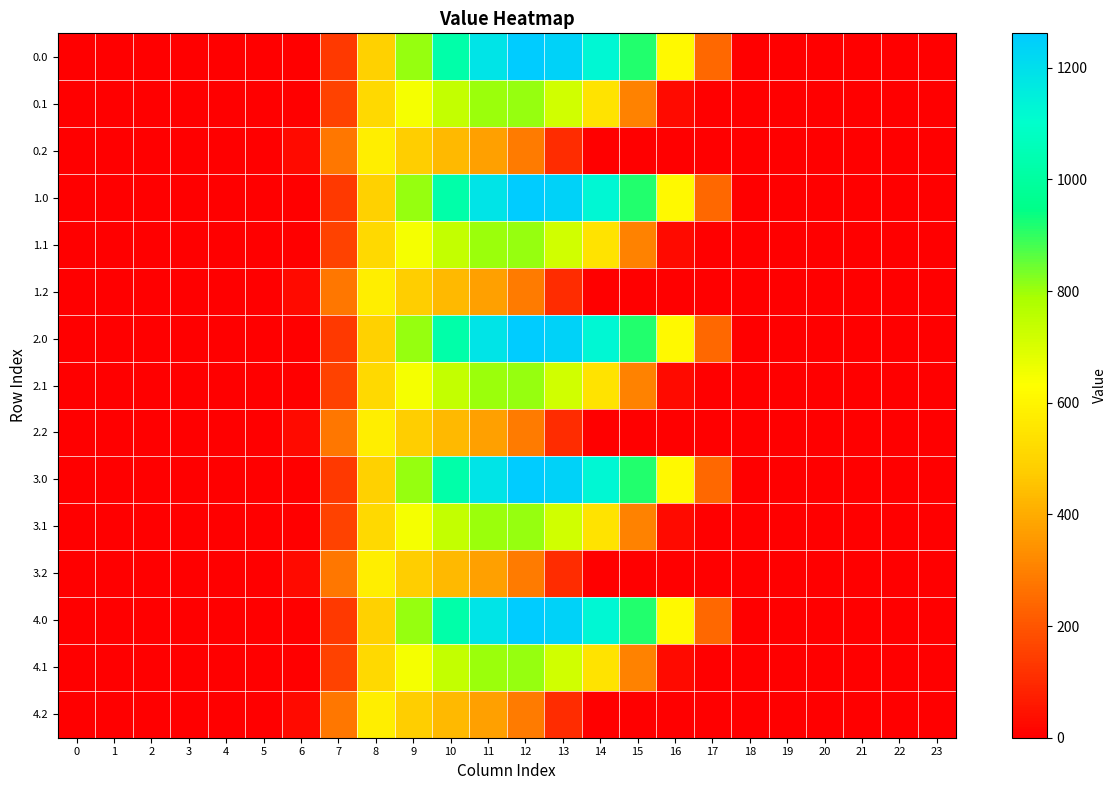

Reading left to right, what are all the values shown in this chart?

0.0: 0=0.0	1=0.0	2=0.0	3=0.0	4=0.0	5=0.0	6=0.0	7=134.3	8=489.3	9=804.0	10=1023.2	11=1185.2	12=1261.6	13=1237.4	14=1128.6	15=911.8	16=613.0	17=243.5	18=0.0	19=0.0	20=0.0	21=0.0	22=0.0	23=0.0
0.1: 0=0.0	1=0.0	2=0.0	3=0.0	4=0.0	5=0.0	6=0.0	7=153.2	8=514.8	9=646.9	10=742.1	11=800.2	12=806.9	13=715.3	14=544.1	15=301.4	16=26.8	17=0.0	18=0.0	19=0.0	20=0.0	21=0.0	22=0.0	23=0.0
0.2: 0=0.0	1=0.0	2=0.0	3=0.0	4=0.0	5=0.0	6=29.3	7=276.9	8=576.6	9=480.7	10=430.5	11=374.4	12=289.5	13=107.8	14=0.0	15=0.0	16=0.0	17=0.0	18=0.0	19=0.0	20=0.0	21=0.0	22=0.0	23=0.0
1.0: 0=0.0	1=0.0	2=0.0	3=0.0	4=0.0	5=0.0	6=0.0	7=134.3	8=489.3	9=804.0	10=1023.2	11=1185.2	12=1261.6	13=1237.4	14=1128.6	15=911.8	16=613.0	17=243.5	18=0.0	19=0.0	20=0.0	21=0.0	22=0.0	23=0.0
1.1: 0=0.0	1=0.0	2=0.0	3=0.0	4=0.0	5=0.0	6=0.0	7=153.2	8=514.8	9=646.9	10=742.1	11=800.2	12=806.9	13=715.3	14=544.1	15=301.4	16=26.8	17=0.0	18=0.0	19=0.0	20=0.0	21=0.0	22=0.0	23=0.0
1.2: 0=0.0	1=0.0	2=0.0	3=0.0	4=0.0	5=0.0	6=29.3	7=276.9	8=576.6	9=480.7	10=430.5	11=374.4	12=289.5	13=107.8	14=0.0	15=0.0	16=0.0	17=0.0	18=0.0	19=0.0	20=0.0	21=0.0	22=0.0	23=0.0
2.0: 0=0.0	1=0.0	2=0.0	3=0.0	4=0.0	5=0.0	6=0.0	7=134.3	8=489.3	9=804.0	10=1023.2	11=1185.2	12=1261.6	13=1237.4	14=1128.6	15=911.8	16=613.0	17=243.5	18=0.0	19=0.0	20=0.0	21=0.0	22=0.0	23=0.0
2.1: 0=0.0	1=0.0	2=0.0	3=0.0	4=0.0	5=0.0	6=0.0	7=153.2	8=514.8	9=646.9	10=742.1	11=800.2	12=806.9	13=715.3	14=544.1	15=301.4	16=26.8	17=0.0	18=0.0	19=0.0	20=0.0	21=0.0	22=0.0	23=0.0
2.2: 0=0.0	1=0.0	2=0.0	3=0.0	4=0.0	5=0.0	6=29.3	7=276.9	8=576.6	9=480.7	10=430.5	11=374.4	12=289.5	13=107.8	14=0.0	15=0.0	16=0.0	17=0.0	18=0.0	19=0.0	20=0.0	21=0.0	22=0.0	23=0.0
3.0: 0=0.0	1=0.0	2=0.0	3=0.0	4=0.0	5=0.0	6=0.0	7=134.3	8=489.3	9=804.0	10=1023.2	11=1185.2	12=1261.6	13=1237.4	14=1128.6	15=911.8	16=613.0	17=243.5	18=0.0	19=0.0	20=0.0	21=0.0	22=0.0	23=0.0
3.1: 0=0.0	1=0.0	2=0.0	3=0.0	4=0.0	5=0.0	6=0.0	7=153.2	8=514.8	9=646.9	10=742.1	11=800.2	12=806.9	13=715.3	14=544.1	15=301.4	16=26.8	17=0.0	18=0.0	19=0.0	20=0.0	21=0.0	22=0.0	23=0.0
3.2: 0=0.0	1=0.0	2=0.0	3=0.0	4=0.0	5=0.0	6=29.3	7=276.9	8=576.6	9=480.7	10=430.5	11=374.4	12=289.5	13=107.8	14=0.0	15=0.0	16=0.0	17=0.0	18=0.0	19=0.0	20=0.0	21=0.0	22=0.0	23=0.0
4.0: 0=0.0	1=0.0	2=0.0	3=0.0	4=0.0	5=0.0	6=0.0	7=134.3	8=489.3	9=804.0	10=1023.2	11=1185.2	12=1261.6	13=1237.4	14=1128.6	15=911.8	16=613.0	17=243.5	18=0.0	19=0.0	20=0.0	21=0.0	22=0.0	23=0.0
4.1: 0=0.0	1=0.0	2=0.0	3=0.0	4=0.0	5=0.0	6=0.0	7=153.2	8=514.8	9=646.9	10=742.1	11=800.2	12=806.9	13=715.3	14=544.1	15=301.4	16=26.8	17=0.0	18=0.0	19=0.0	20=0.0	21=0.0	22=0.0	23=0.0
4.2: 0=0.0	1=0.0	2=0.0	3=0.0	4=0.0	5=0.0	6=29.3	7=276.9	8=576.6	9=480.7	10=430.5	11=374.4	12=289.5	13=107.8	14=0.0	15=0.0	16=0.0	17=0.0	18=0.0	19=0.0	20=0.0	21=0.0	22=0.0	23=0.0